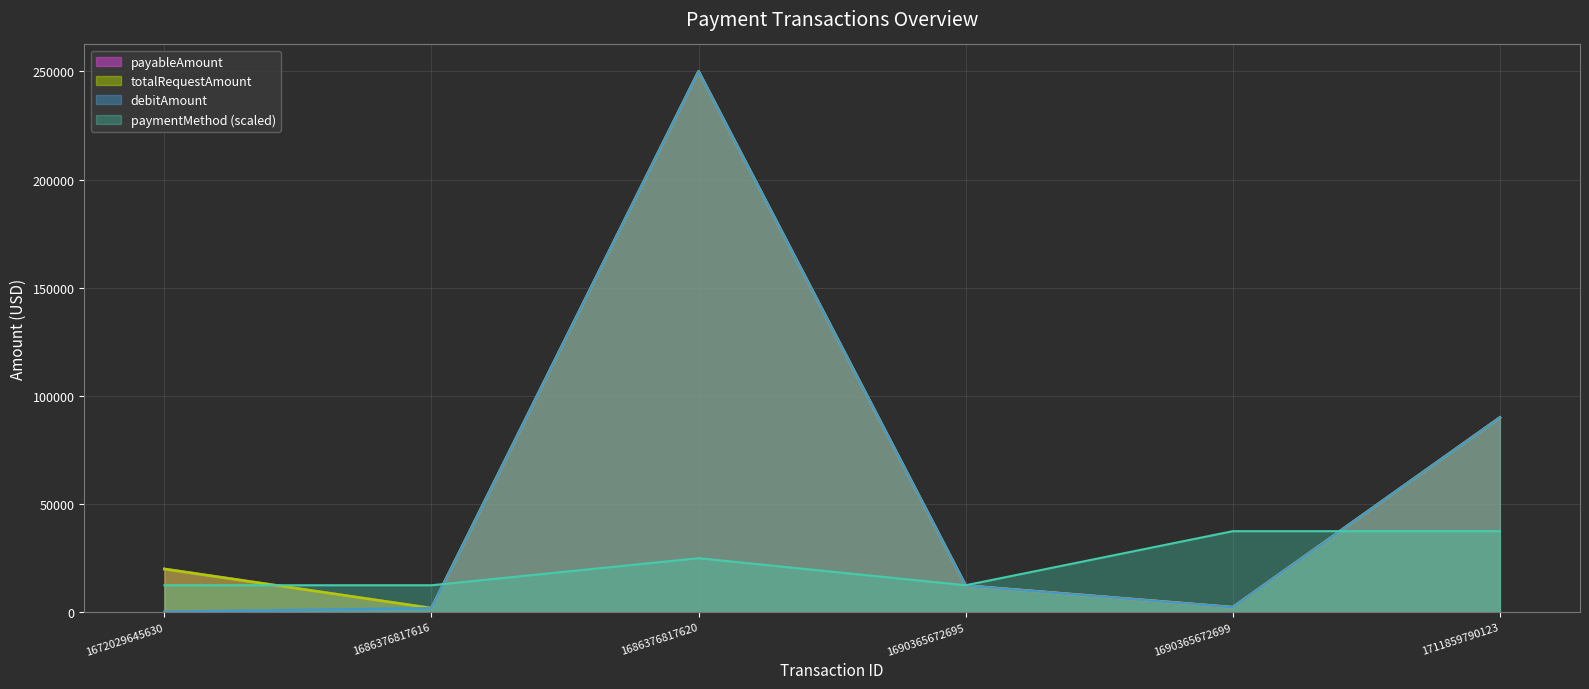

What is the value of the payableAmount point at the 2nd from the left?

1899.0